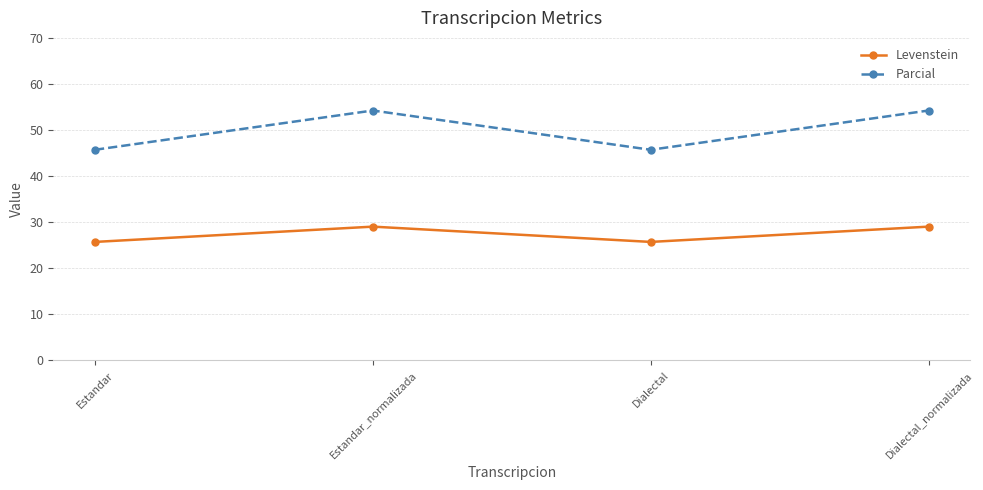

Rank the series by their average value, from lowest to highest.

Levenstein, Parcial